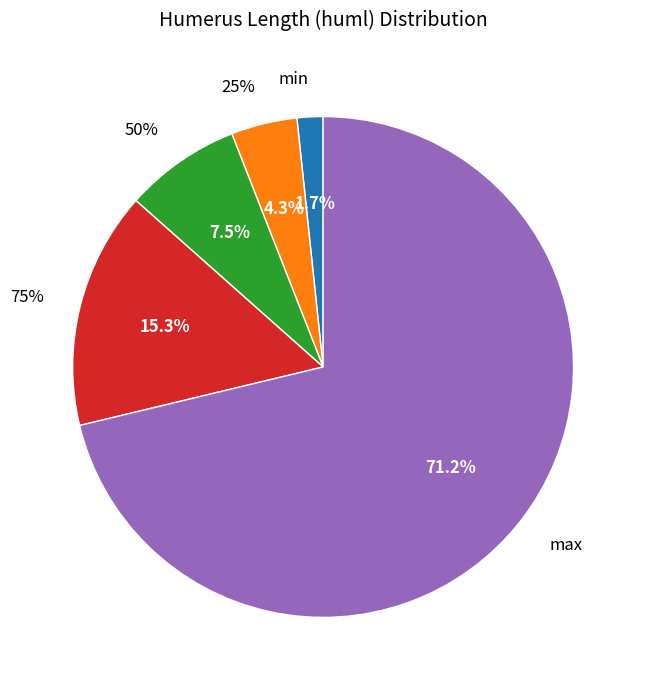

Does any single category account for the majority?

Yes